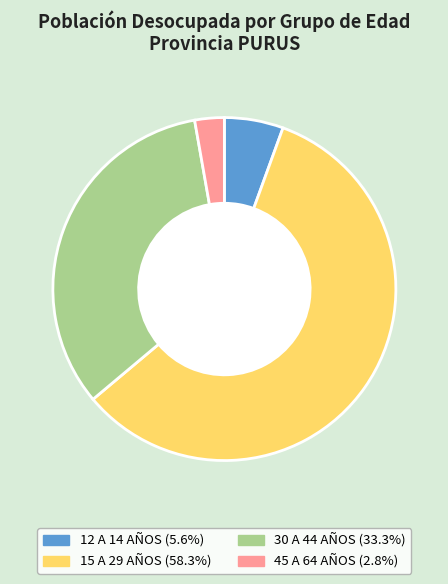

True or false: 15 A 29 AÑOS accounts for 68% of the total.

False